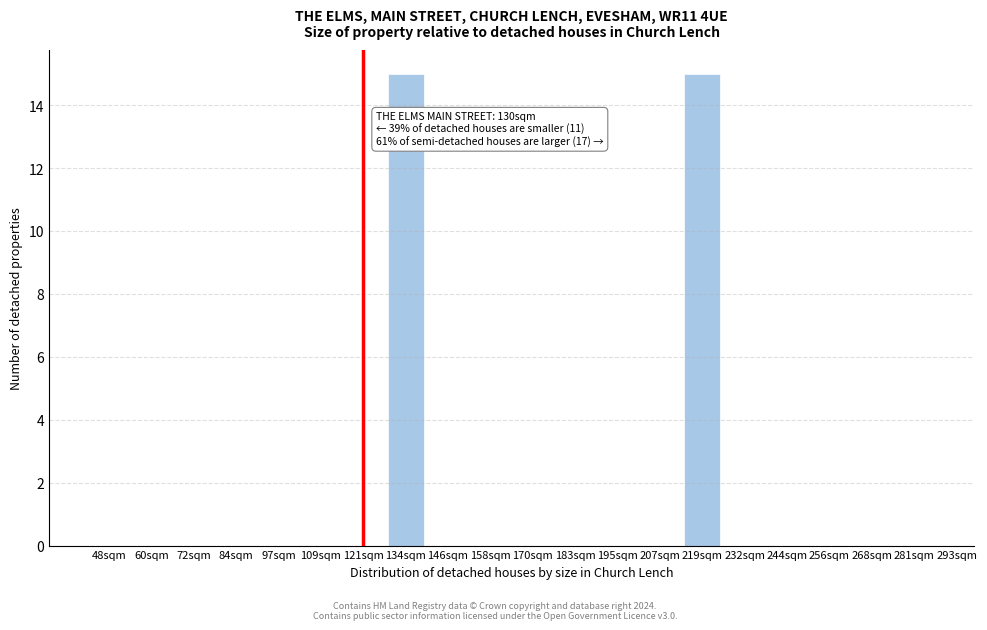

Reading left to right, what are all the values shown in this chart?

48sqm=0	60sqm=0	72sqm=0	84sqm=0	97sqm=0	109sqm=0	121sqm=0	134sqm=15	146sqm=0	158sqm=0	170sqm=0	183sqm=0	195sqm=0	207sqm=0	219sqm=15	232sqm=0	244sqm=0	256sqm=0	268sqm=0	281sqm=0